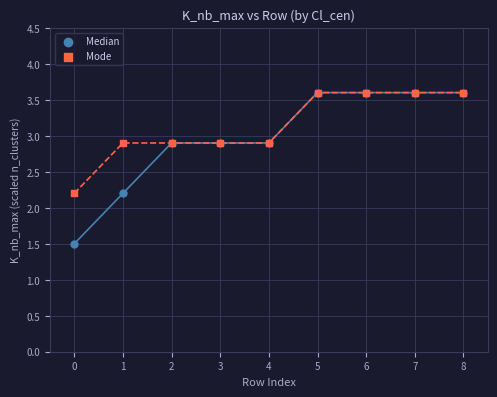

What are all the series names shown in the legend?

Median, Mode